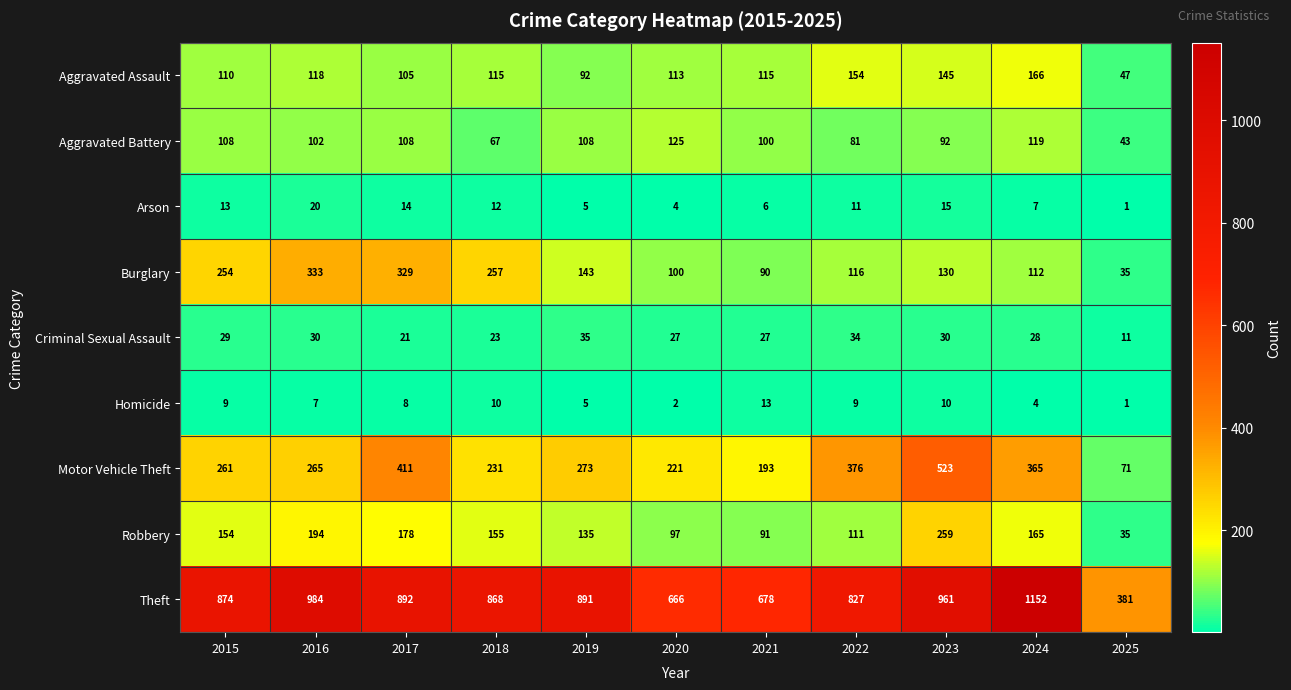

What is the maximum value for Robbery?

259